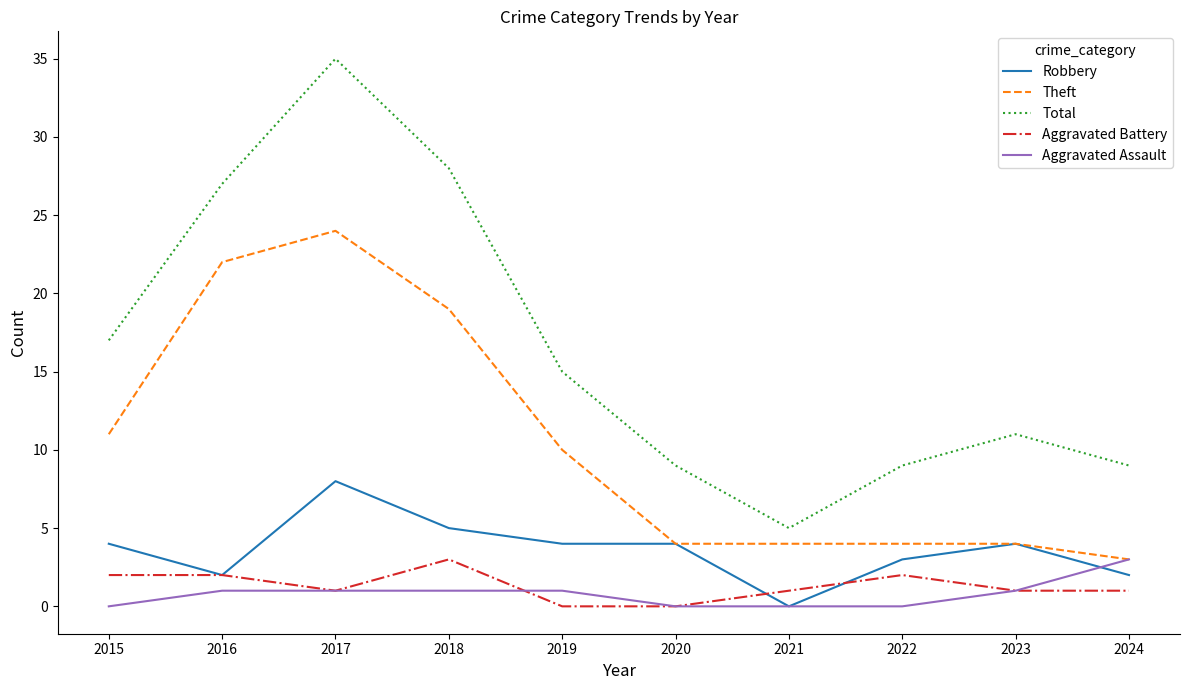

Where is Total nearest to the value 20?

2015